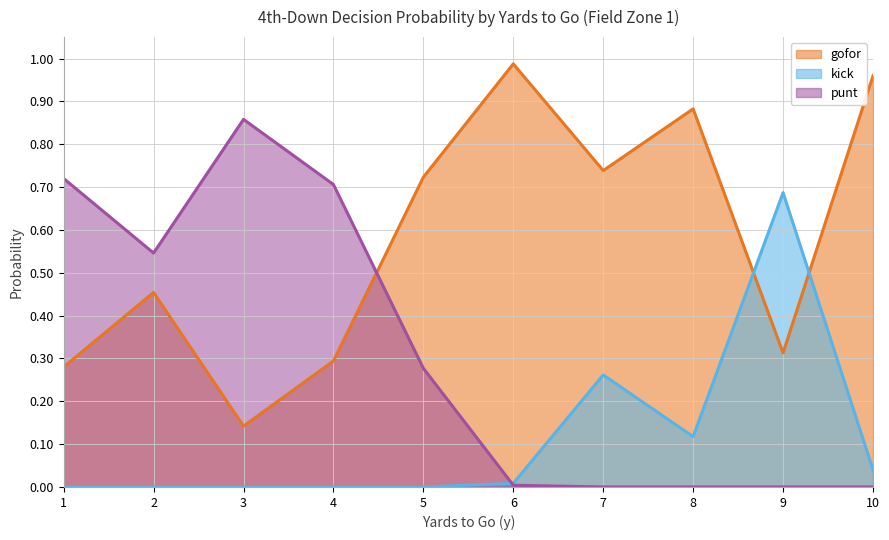

What is the maximum value shown in the chart?

1.0